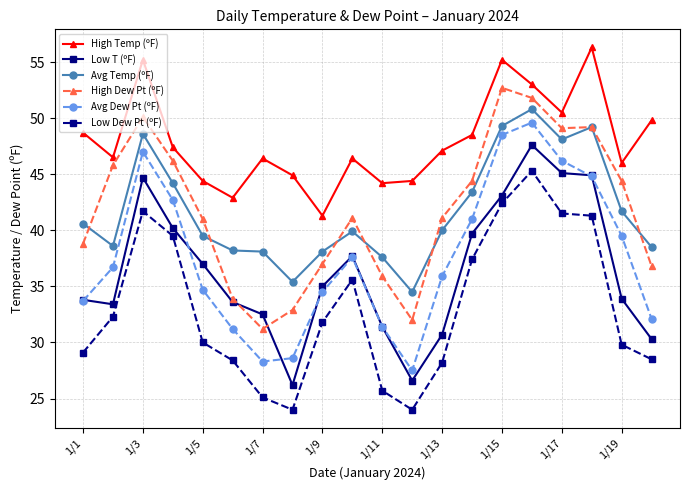

Does the chart display data point markers on the line(s)?

Yes